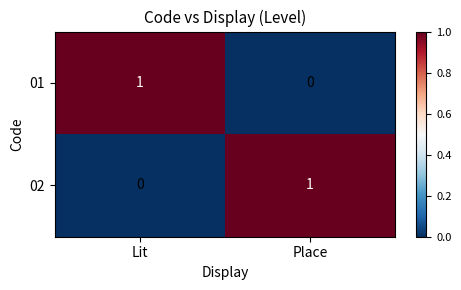

Reading left to right, extract all data points from this chart.

01: 1	0
02: 0	1